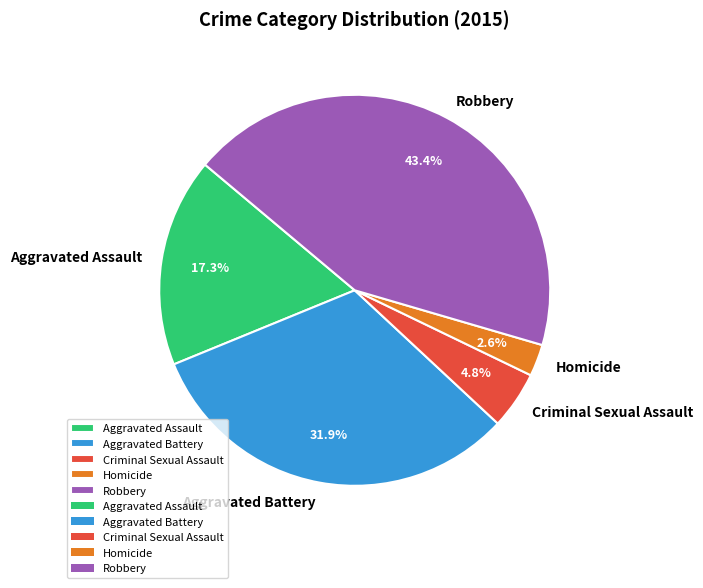

Which has a higher value, Aggravated Battery or Homicide?

Aggravated Battery